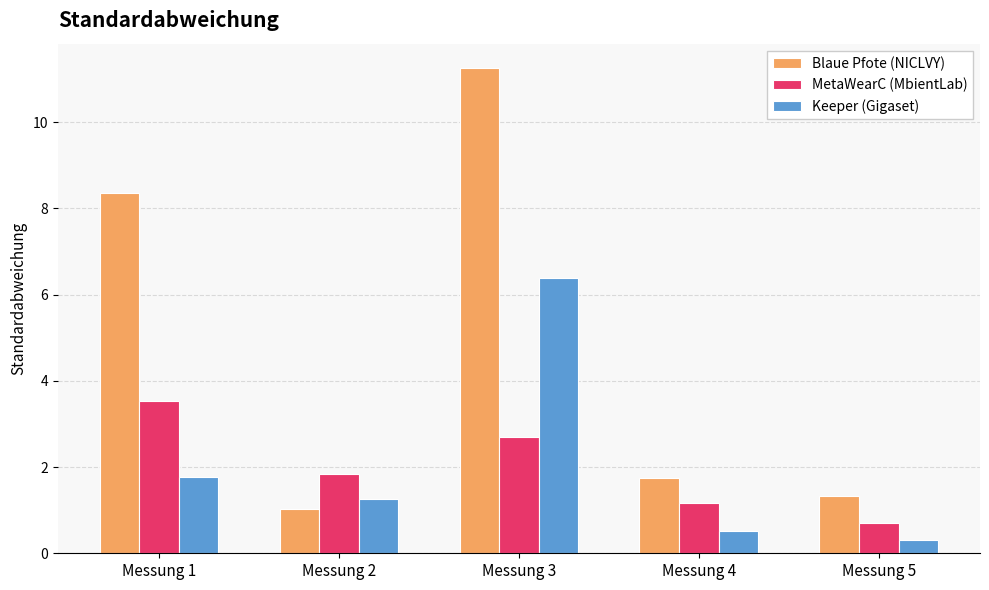

What value does the Blaue Pfote (NICLVY) series have at Messung 1?

8.3